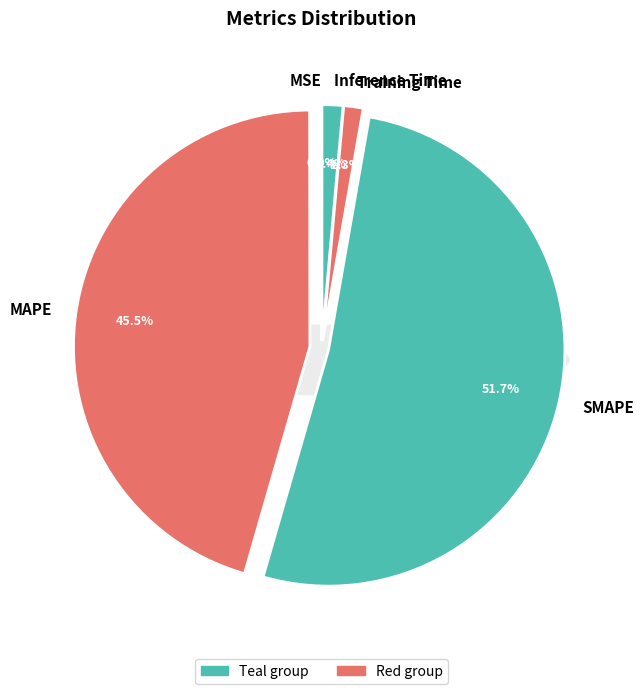

Is it true that MSE is 13% of the pie?

False